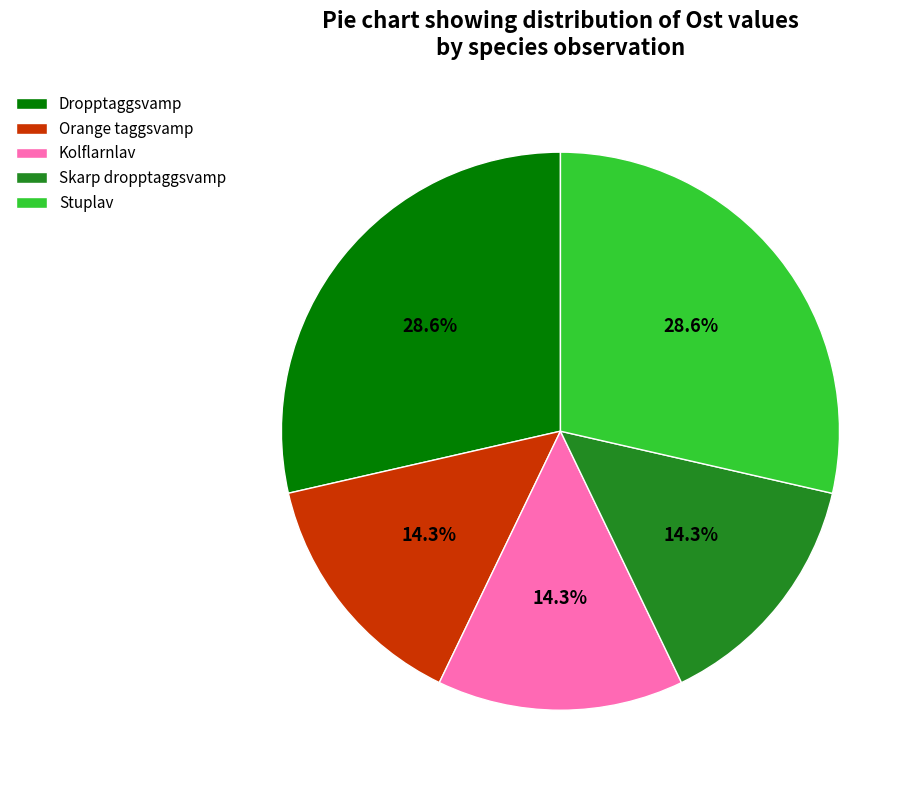

Is Kolflarnlav the majority of the pie?

No